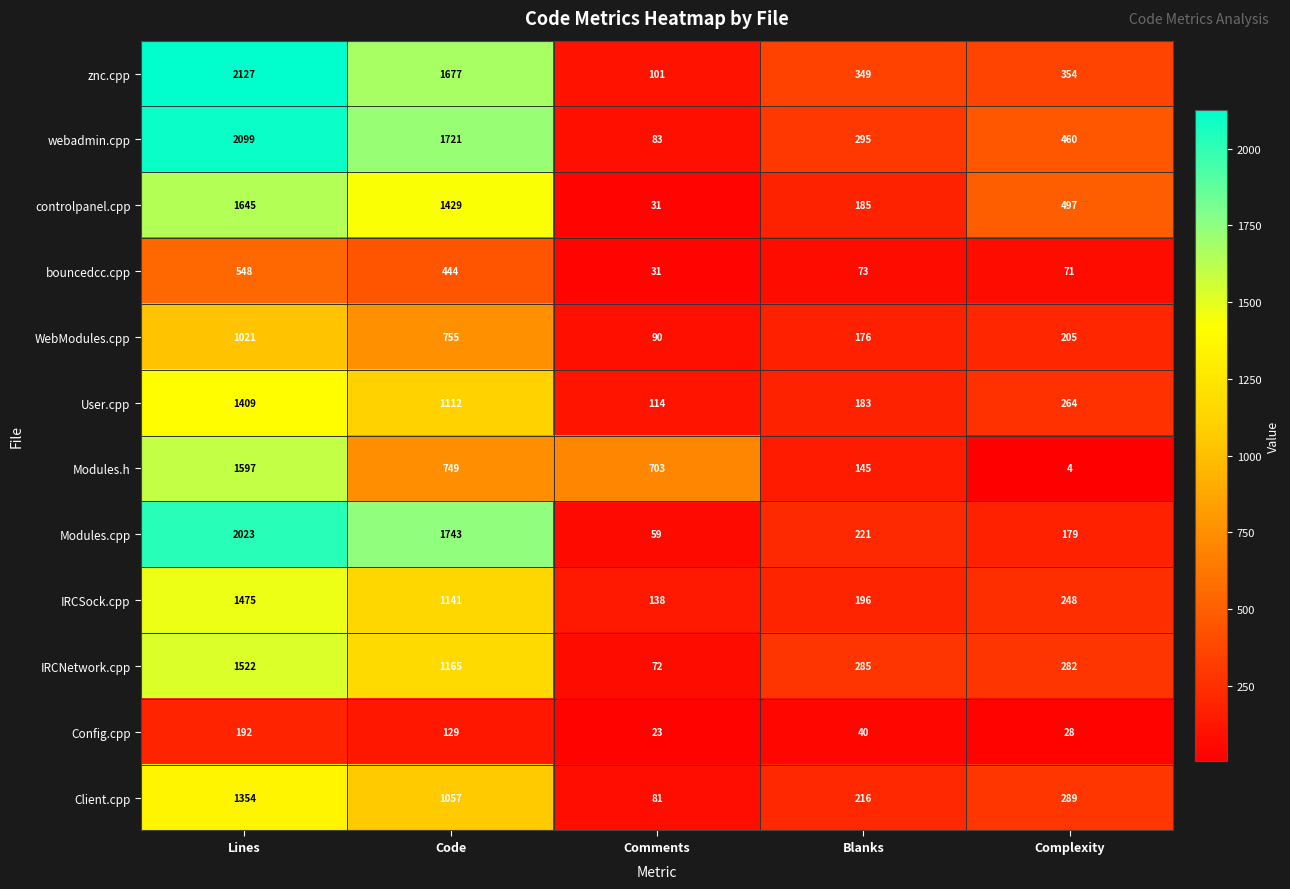

The value of IRCNetwork.cpp at Code is 265. True or false?

False